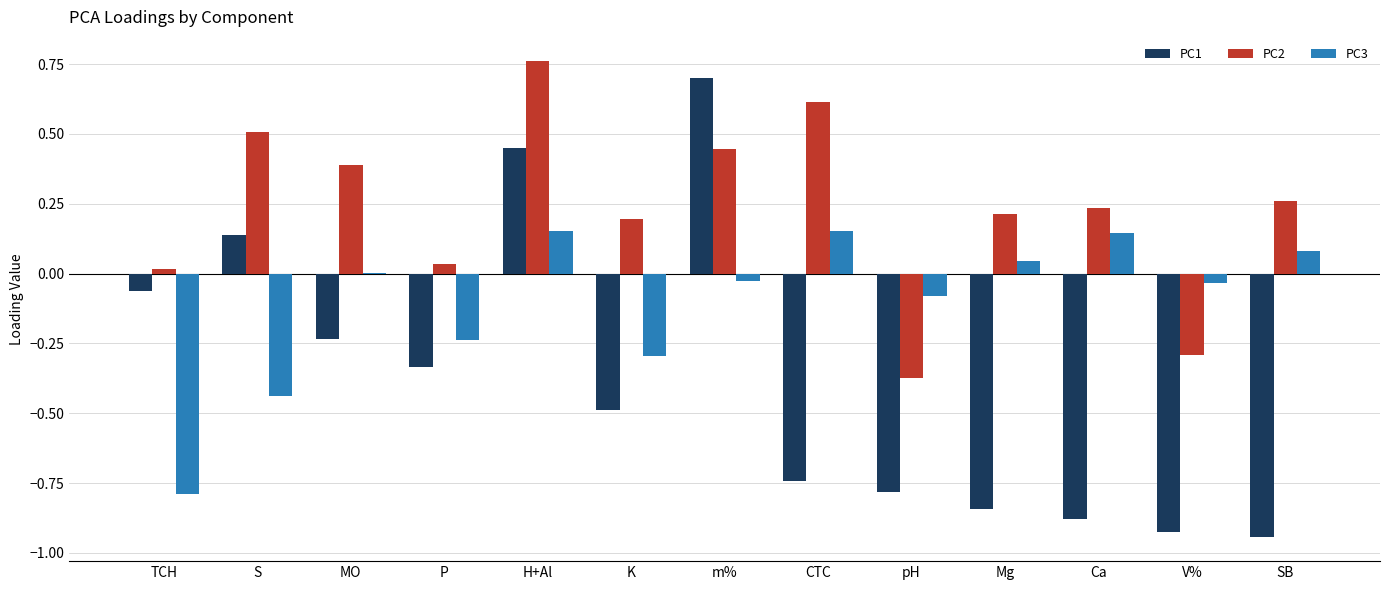

How many series are shown in this chart?

3